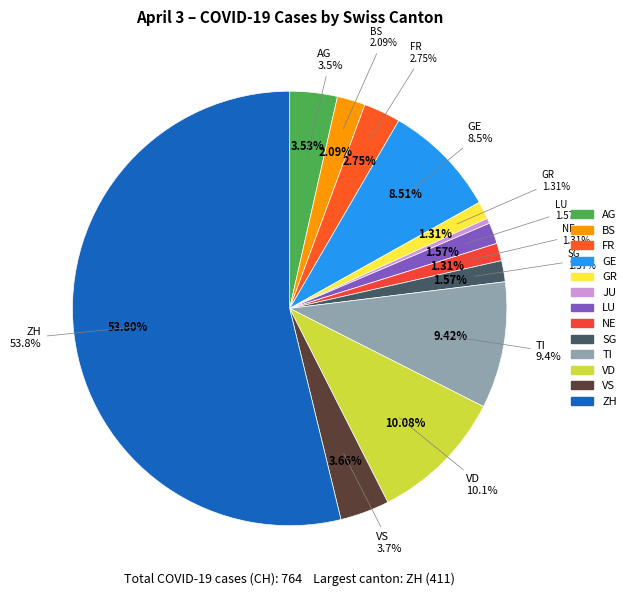

What is the change in value from AG to FR?

-6